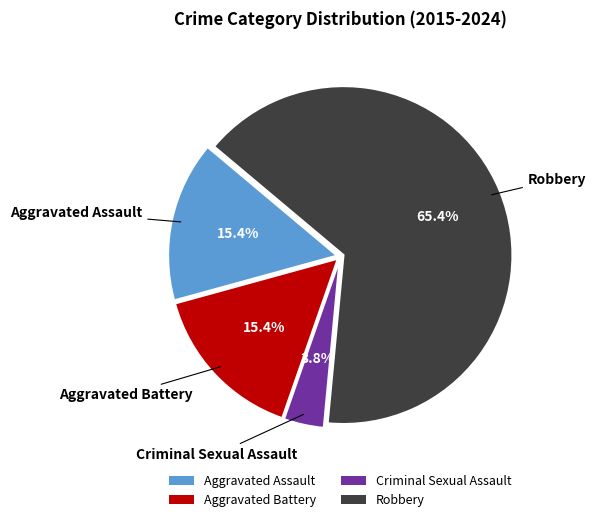

Combined, do Criminal Sexual Assault and Aggravated Assault account for over 50%?

No